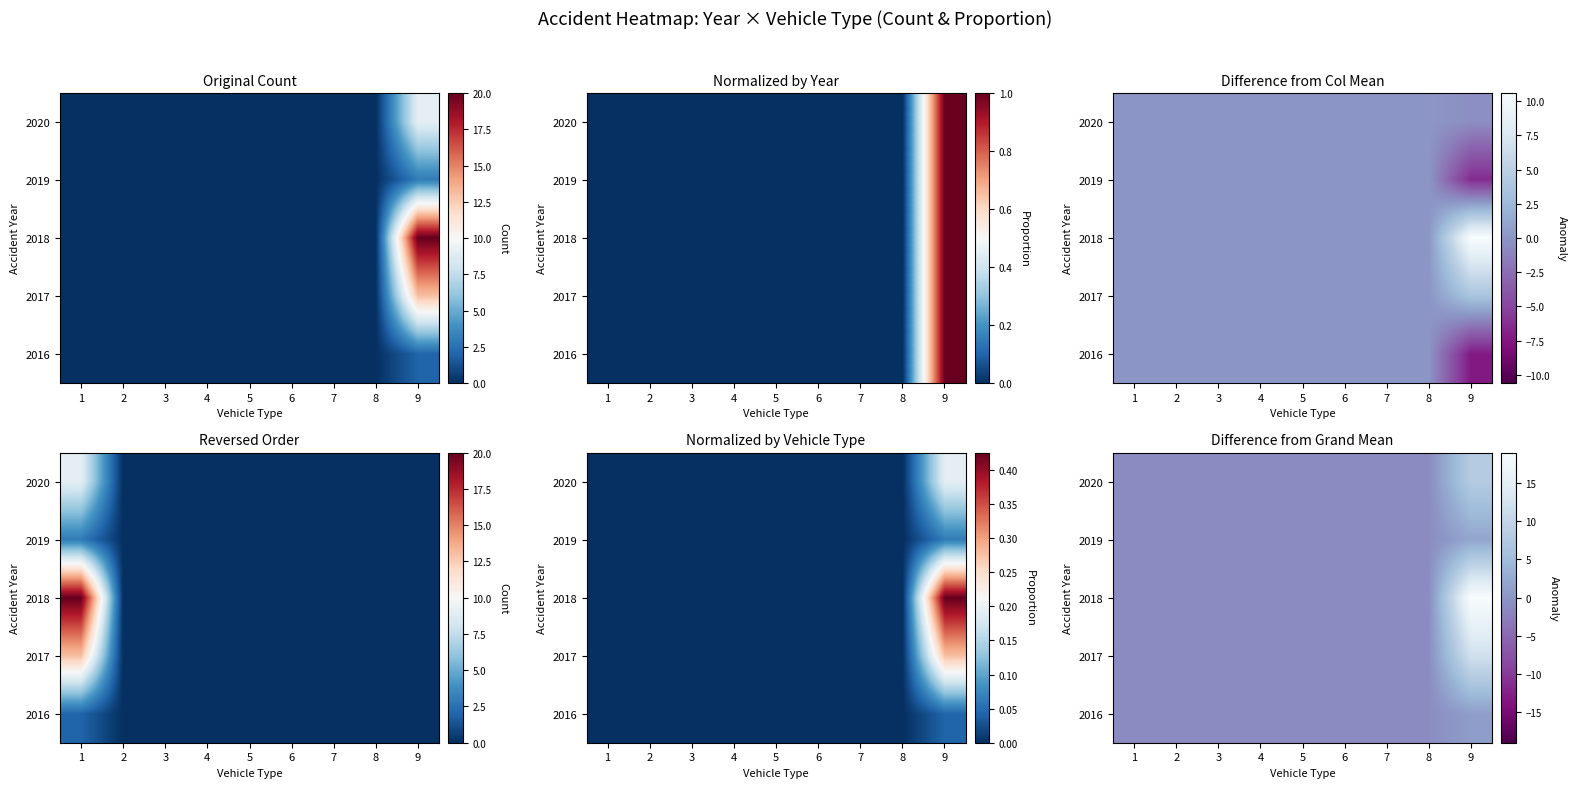

What is the total value across all series at 5?

-5.2